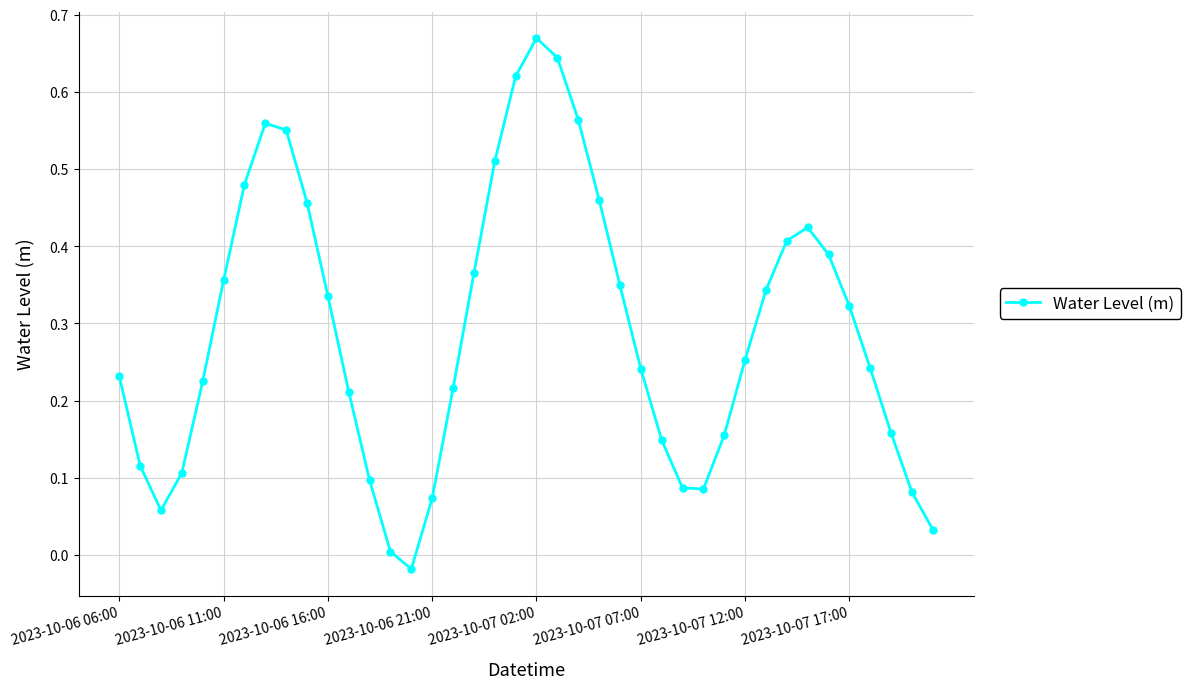

What is the sum of all values?

11.6